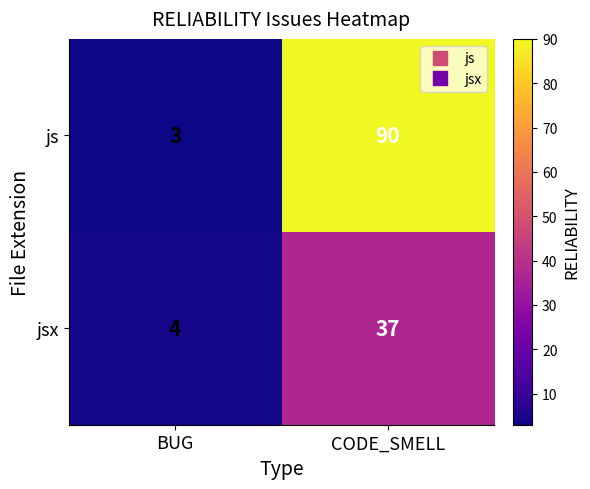

Between BUG and CODE_SMELL, which series saw the biggest shift?

js